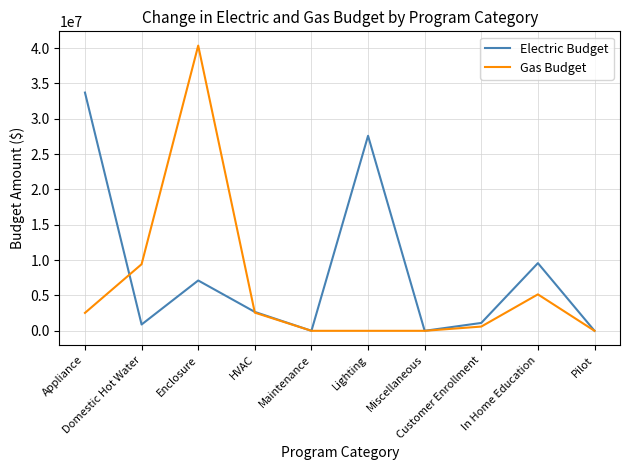

What is the difference between the highest and lowest values at Domestic Hot Water?

8530186